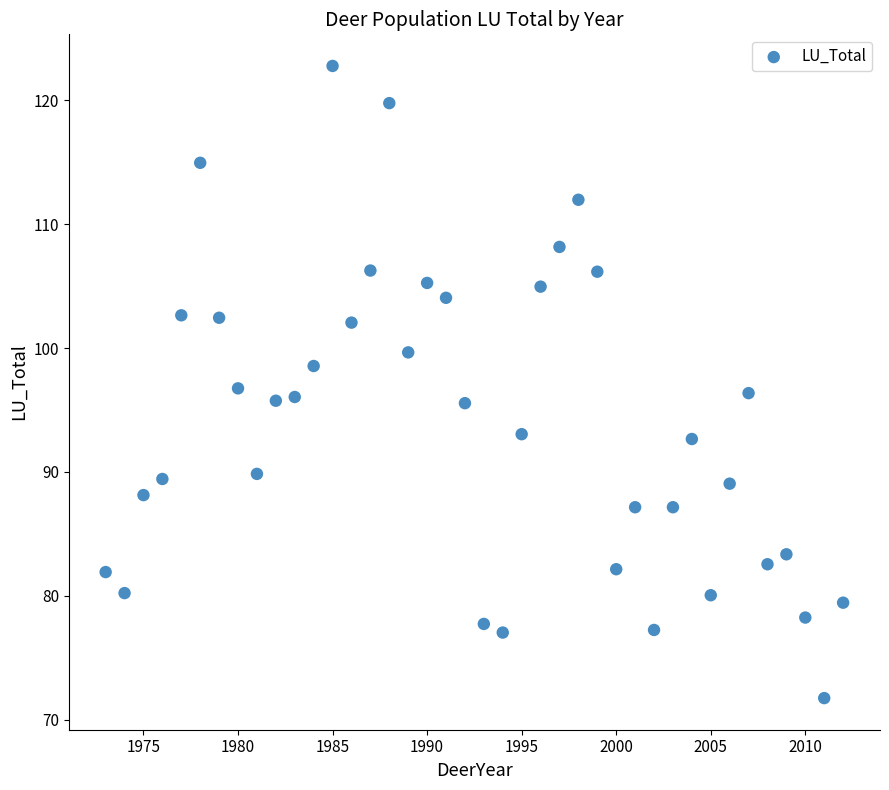

What is the range of X values (max minus min)?

39.0